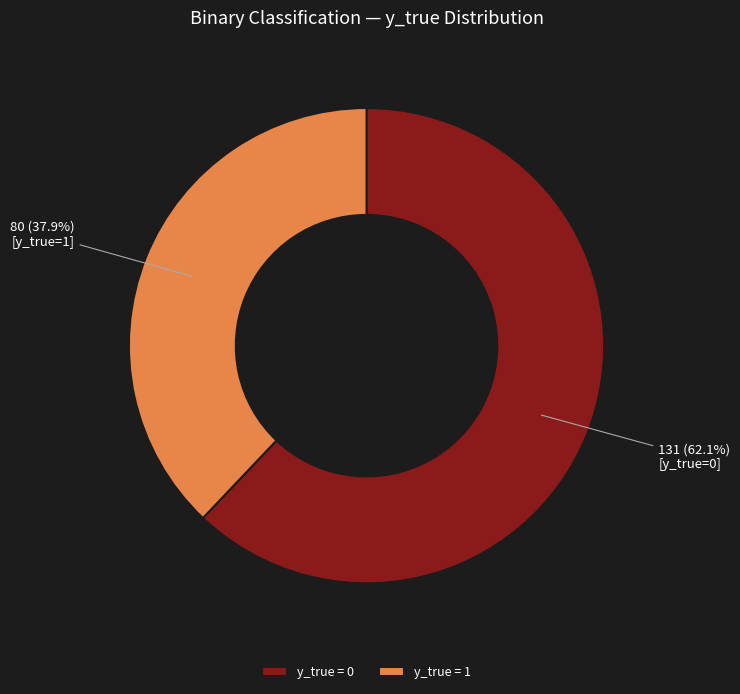

Which category has the smallest portion of the pie?

y_true = 1